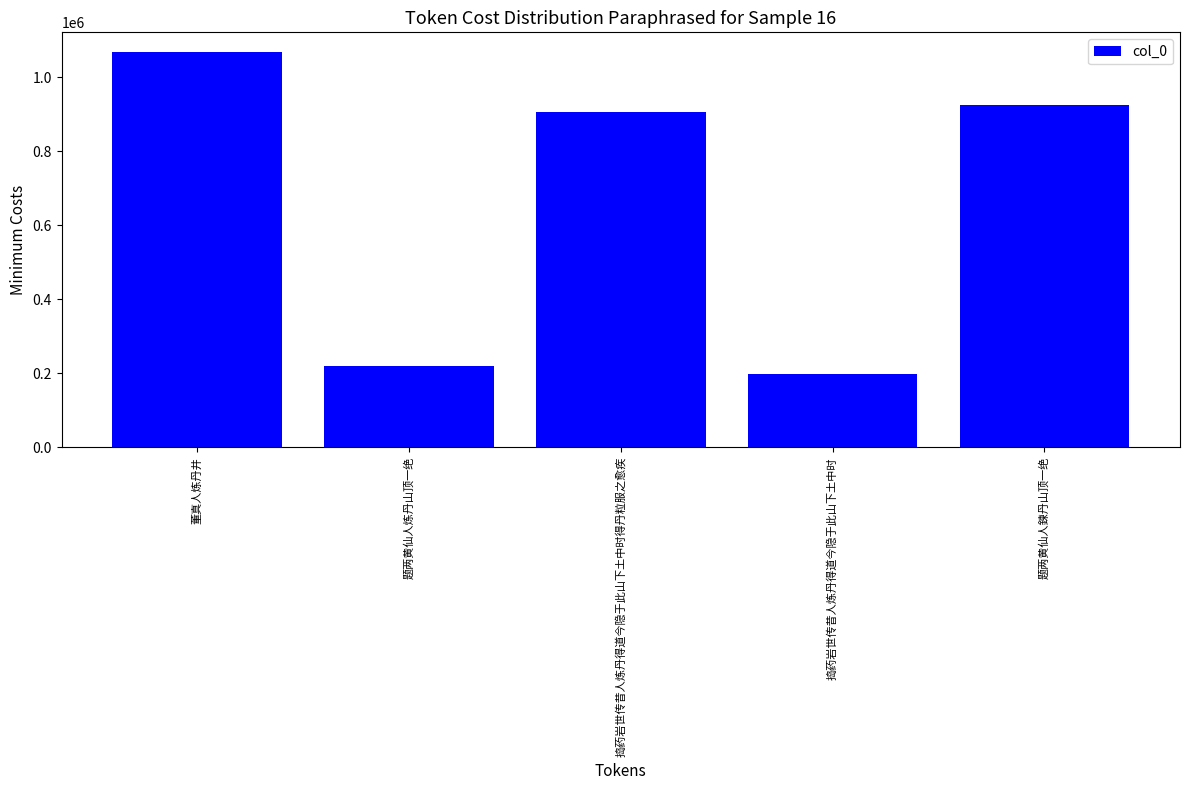

How many categories are shown in the chart?

5